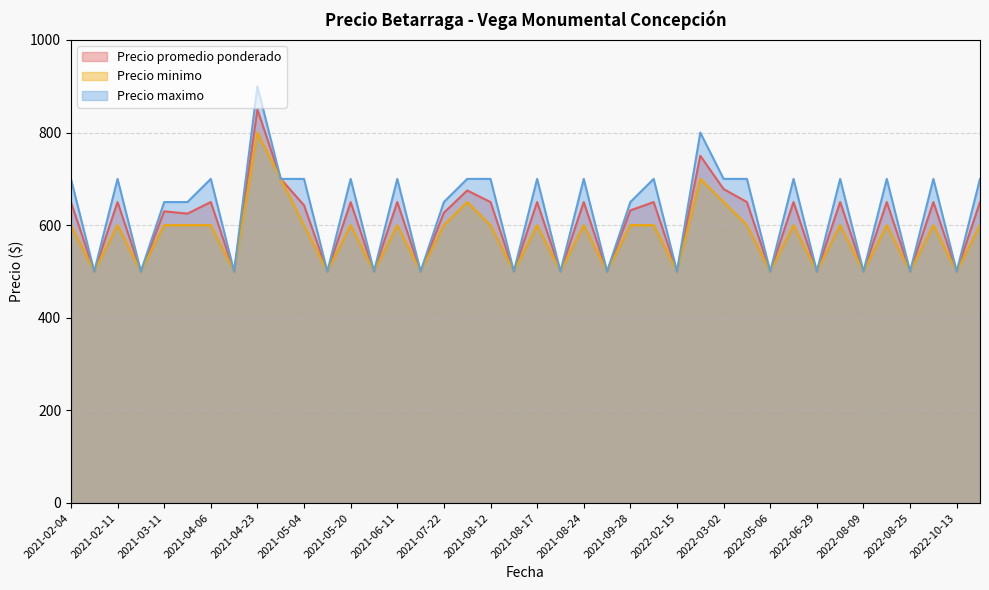

Is it true that Precio promedio ponderado equals 650 at 2021-08-24?

True